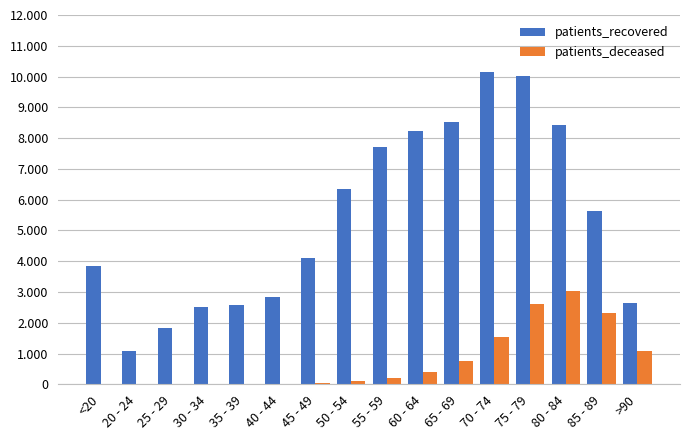

Reading right to left, extract all data points from this chart.

patients_recovered: 2638	5641	8426	10005	10161	8522	8241	7726	6332	4118	2844	2570	2518	1825	1066	3835
patients_deceased: 1068	2309	3029	2614	1551	769	388	198	114	42	22	16	15	3	3	12